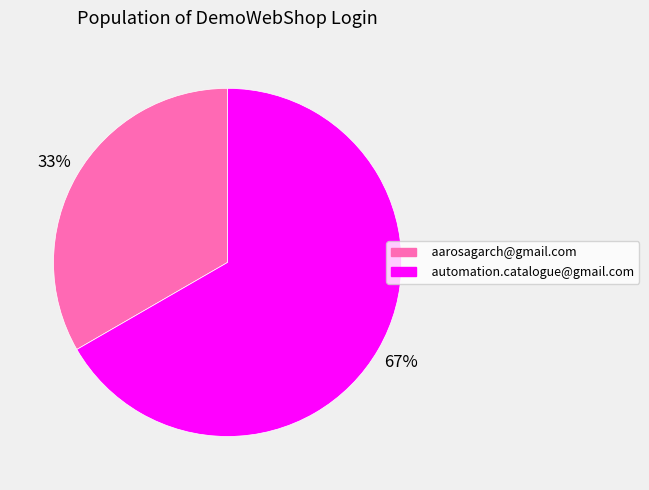

The aarosagarch@gmail.com slice represents 33% of the pie. True or false?

True